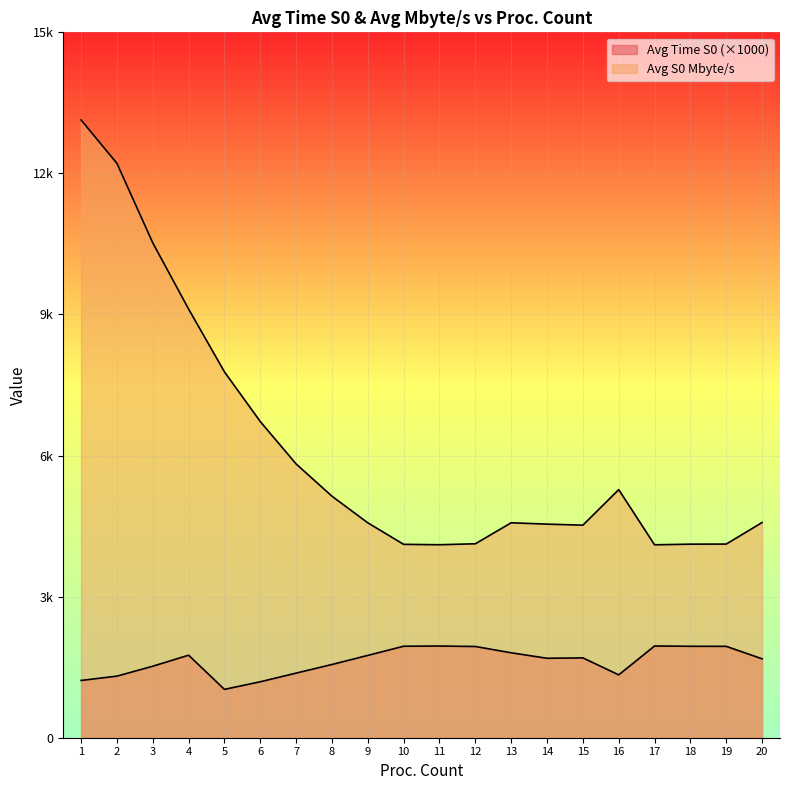

Where is Avg Time S0 nearest to the value 1489?

3